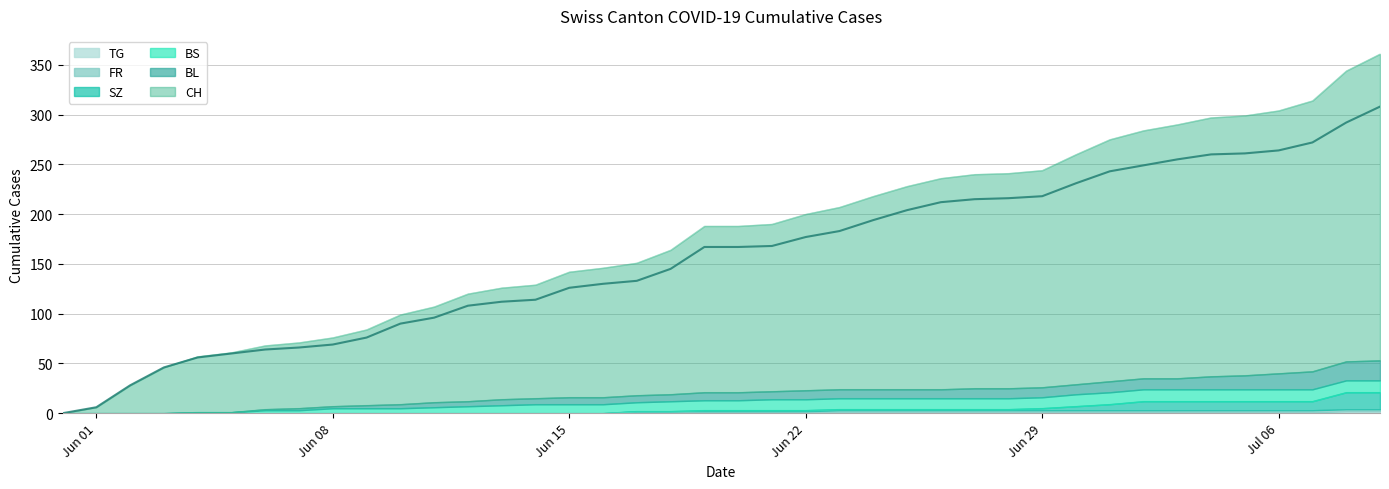

The TG series shows -1 at 13. True or false?

False